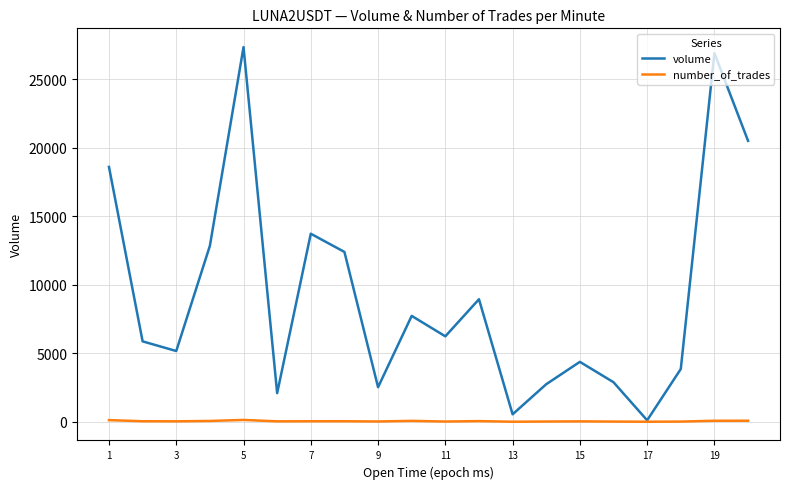

What is the greatest value displayed?

27343